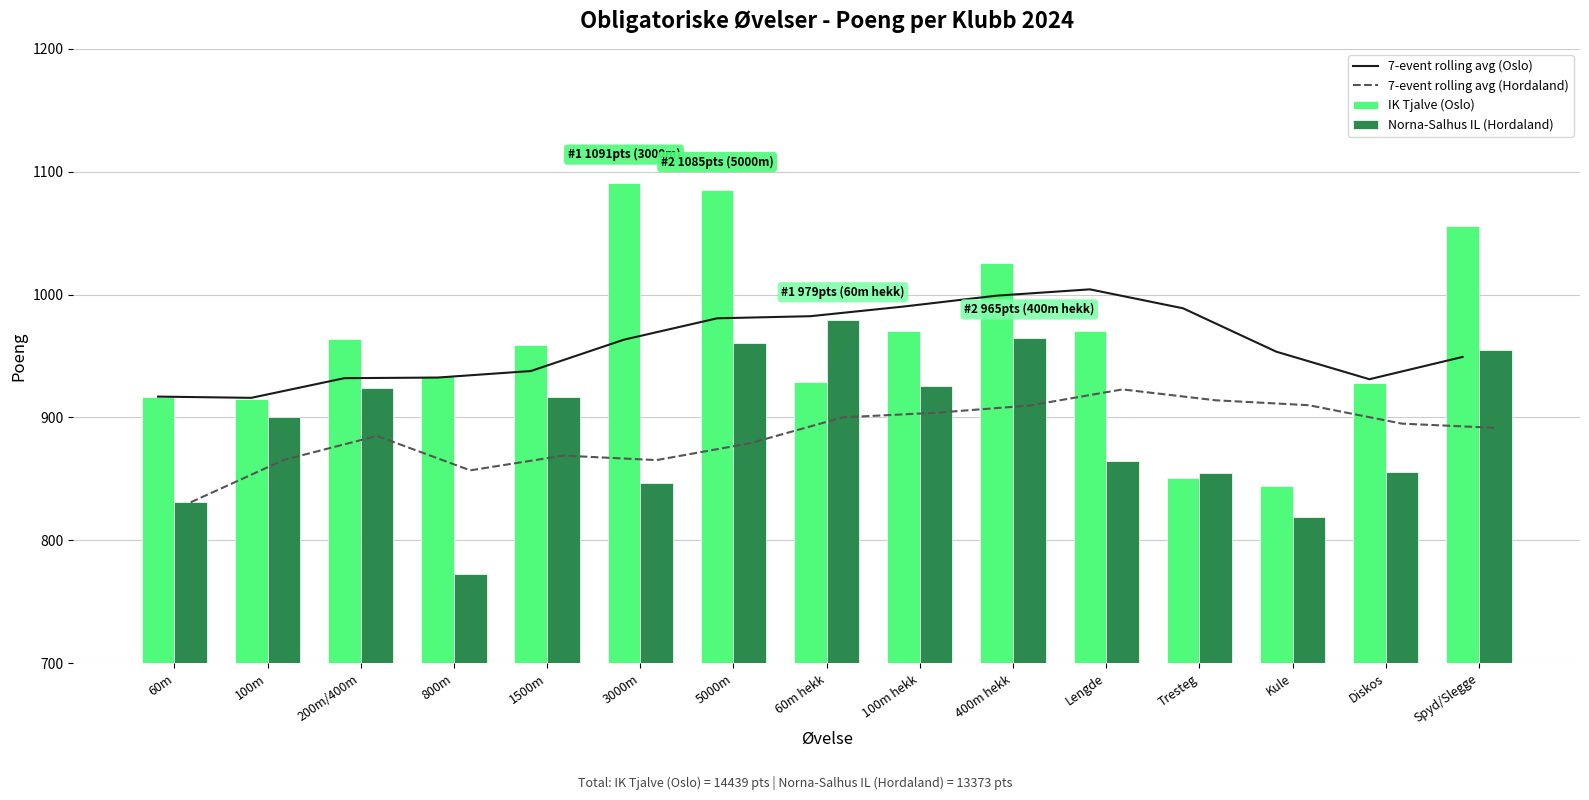

Which series has the largest total across all categories?

IK Tjalve (Oslo)